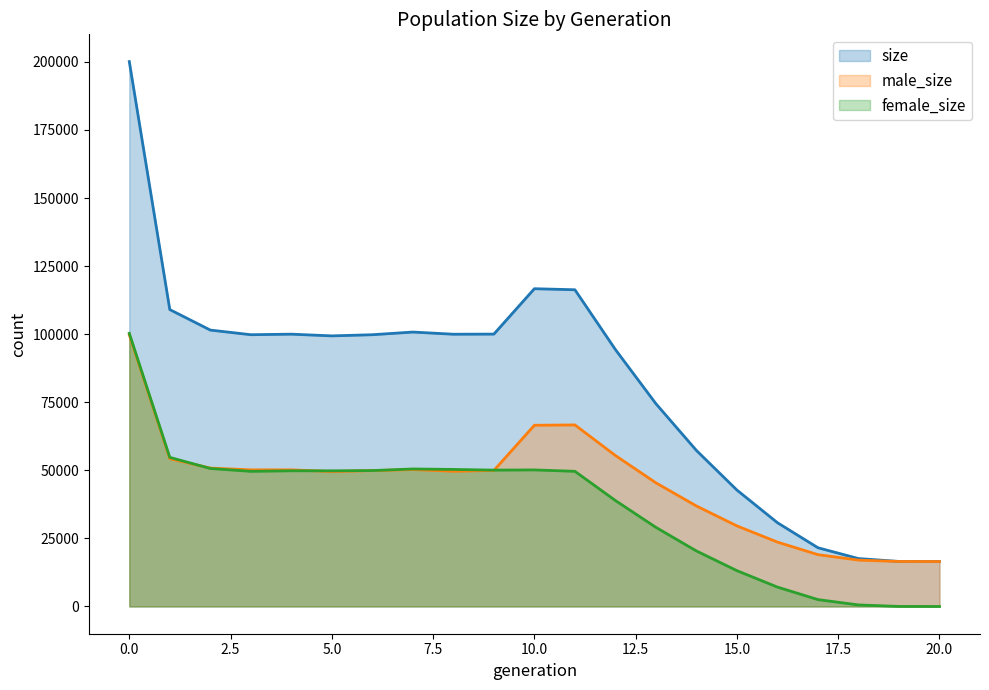

Does the chart have visible grid lines?

No